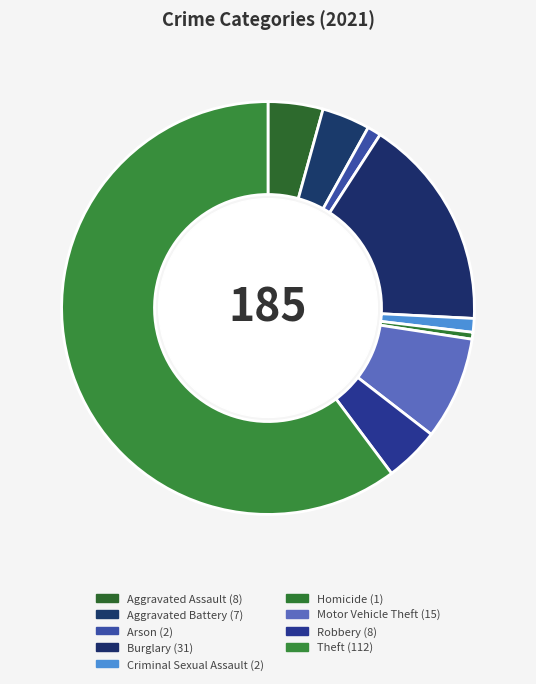

Count the number of slices in the pie.

9